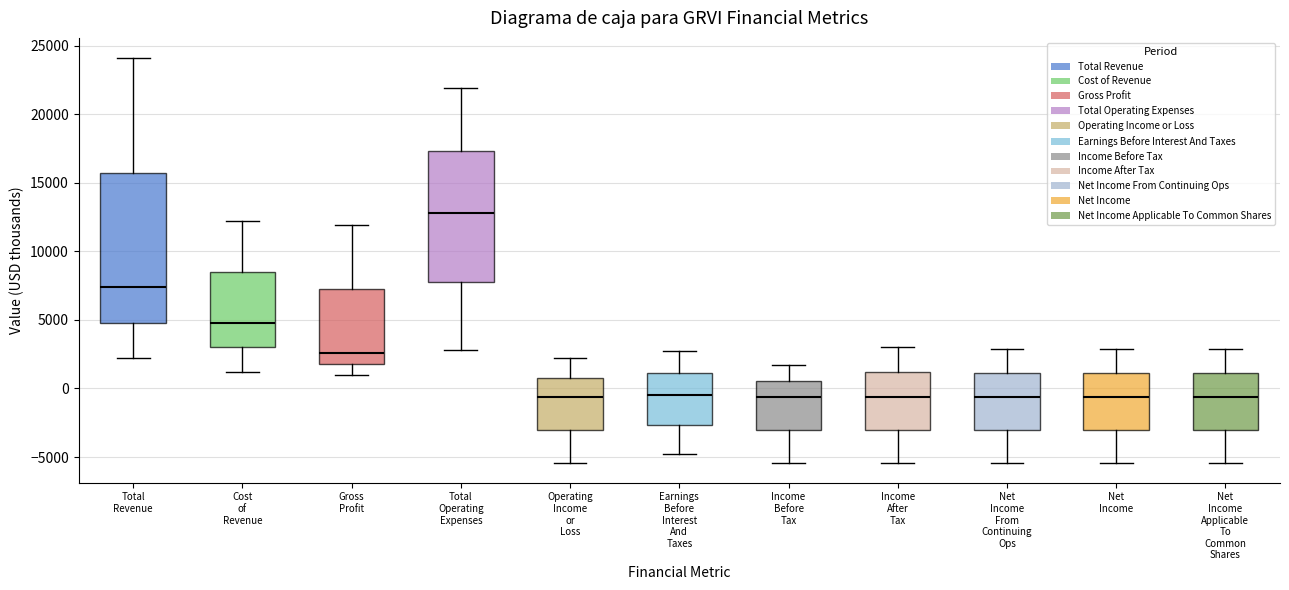

Reading left to right, transcribe this box plot: for each box, give where its median line is, the range the box spans, and where its two whiskers end, as read against the y-axis. The values are not printed on the chart, so give them approximately, as read against the axis.

Total Revenue: median 7500, box 5000 to 16000, whiskers 2000 to 24000
Cost of Revenue: median 5000, box 3000 to 8500, whiskers 1000 to 12000
Gross Profit: median 2500, box 2000 to 7500, whiskers 1000 to 12000
Total Operating Expenses: median 13000, box 8000 to 17500, whiskers 3000 to 22000
Operating Income or Loss: median -500, box -3000 to 1000, whiskers -5500 to 2000
Earnings Before Interest And Taxes: median -500, box -2500 to 1000, whiskers -5000 to 2500
Income Before Tax: median -500, box -3000 to 500, whiskers -5500 to 1500
Income After Tax: median -500, box -3000 to 1000, whiskers -5500 to 3000
Net Income From Continuing Ops: median -500, box -3000 to 1000, whiskers -5500 to 3000
Net Income: median -500, box -3000 to 1000, whiskers -5500 to 3000
Net Income Applicable To Common Shares: median -500, box -3000 to 1000, whiskers -5500 to 3000